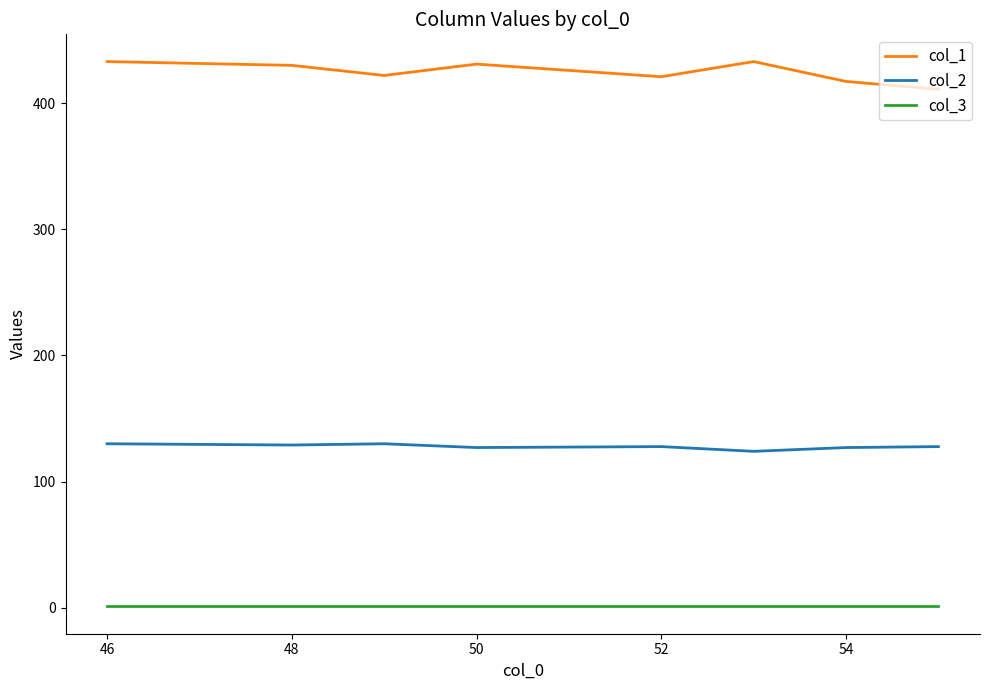

True or false: col_2 and col_1 cross at least once.

False